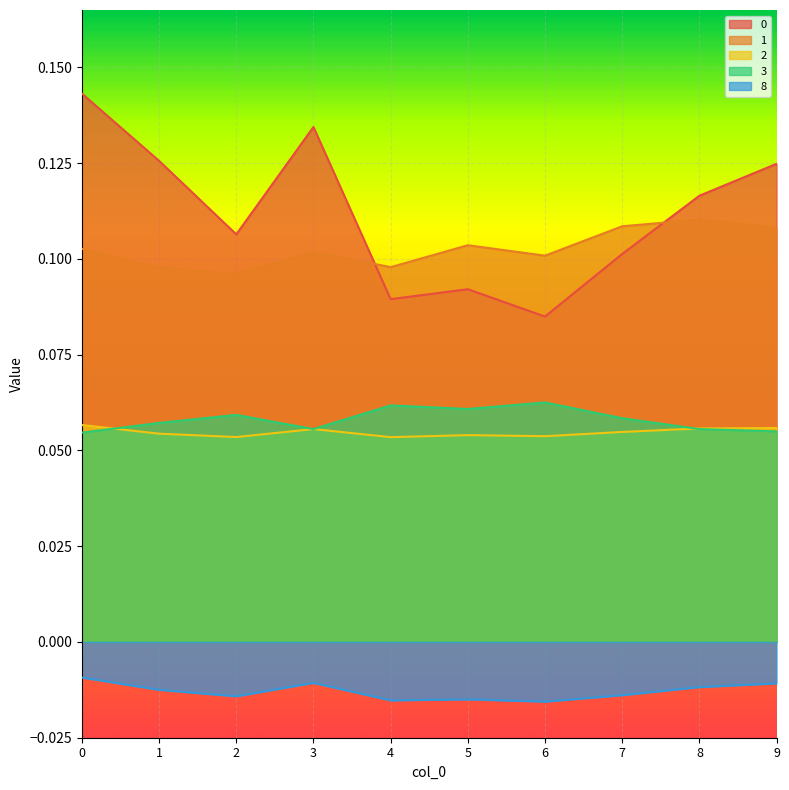

True or false: 3 and 1 cross at least once.

False